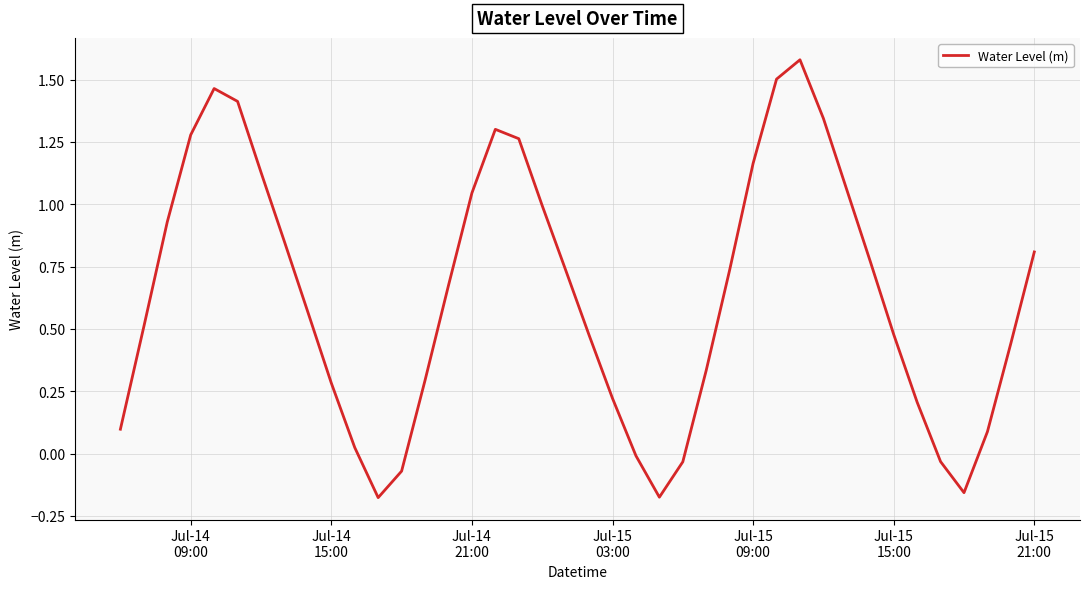

What is the difference between the maximum and minimum values?

1.8